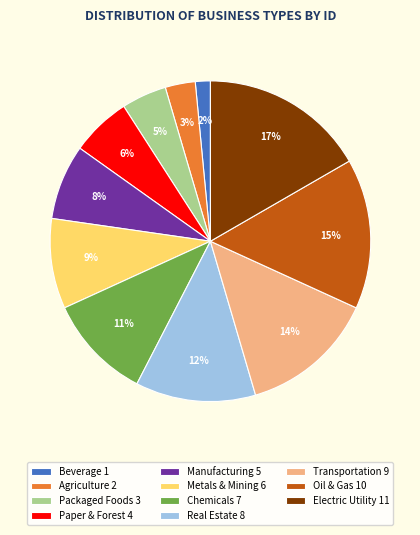

Count the number of slices in the pie.

11